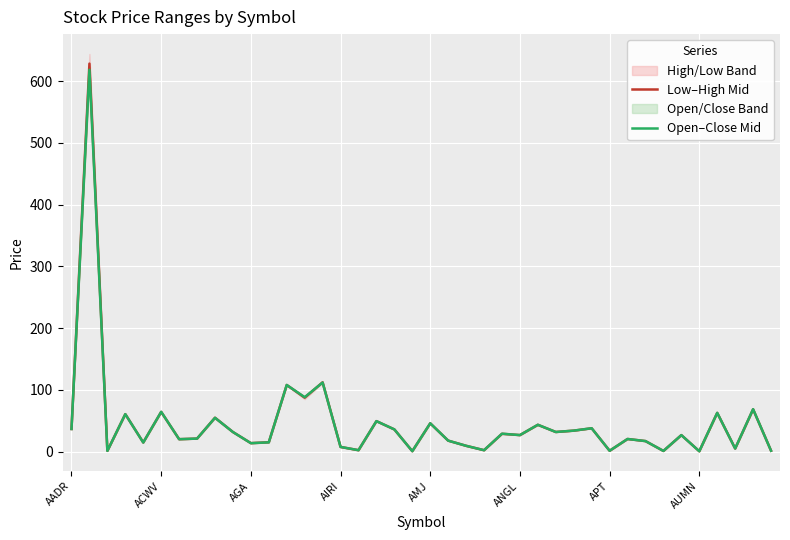

What is the average value of the Low–High Mid series?

46.4